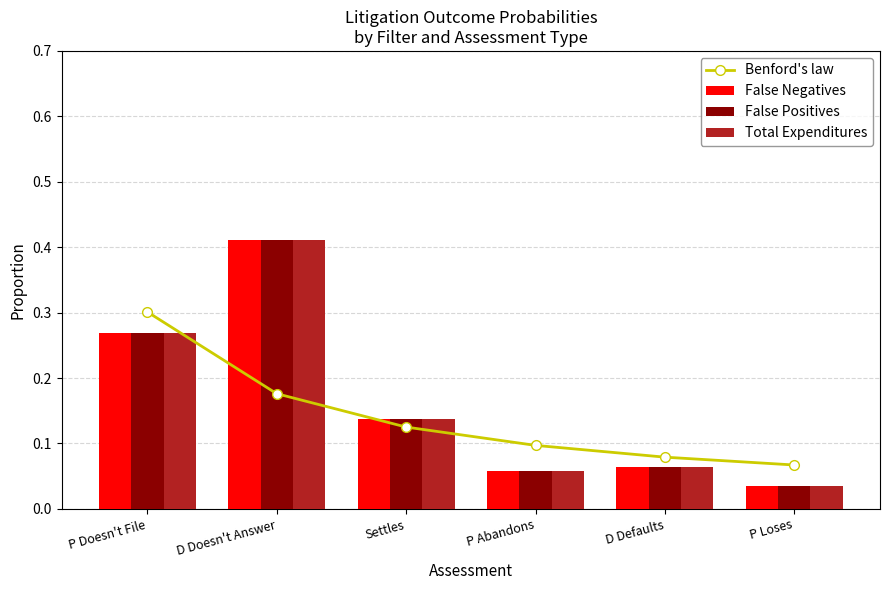

Reading right to left, list all the values displayed in this chart.

Benford's law: P Loses=0.1	D Defaults=0.1	P Abandons=0.1	Settles=0.1	D Doesn't Answer=0.2	P Doesn't File=0.3
False Negatives: P Loses=0.0	D Defaults=0.1	P Abandons=0.1	Settles=0.1	D Doesn't Answer=0.4	P Doesn't File=0.3
False Positives: P Loses=0.0	D Defaults=0.1	P Abandons=0.1	Settles=0.1	D Doesn't Answer=0.4	P Doesn't File=0.3
Total Expenditures: P Loses=0.0	D Defaults=0.1	P Abandons=0.1	Settles=0.1	D Doesn't Answer=0.4	P Doesn't File=0.3